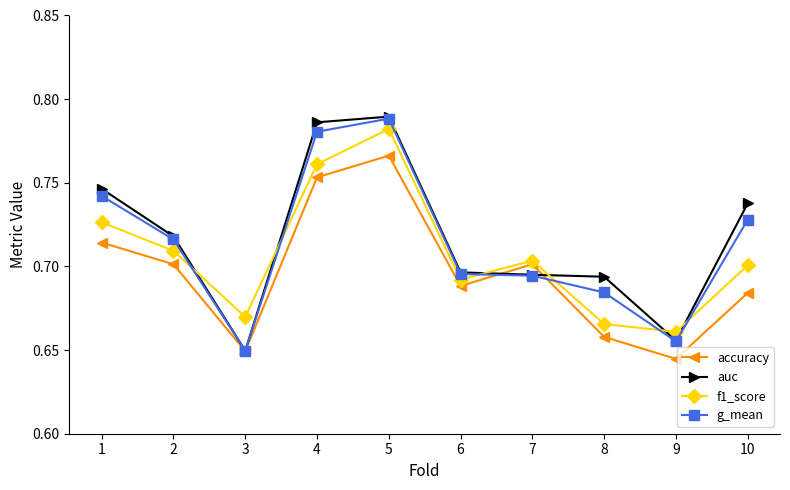

Is this an area chart (filled region under the line)?

No